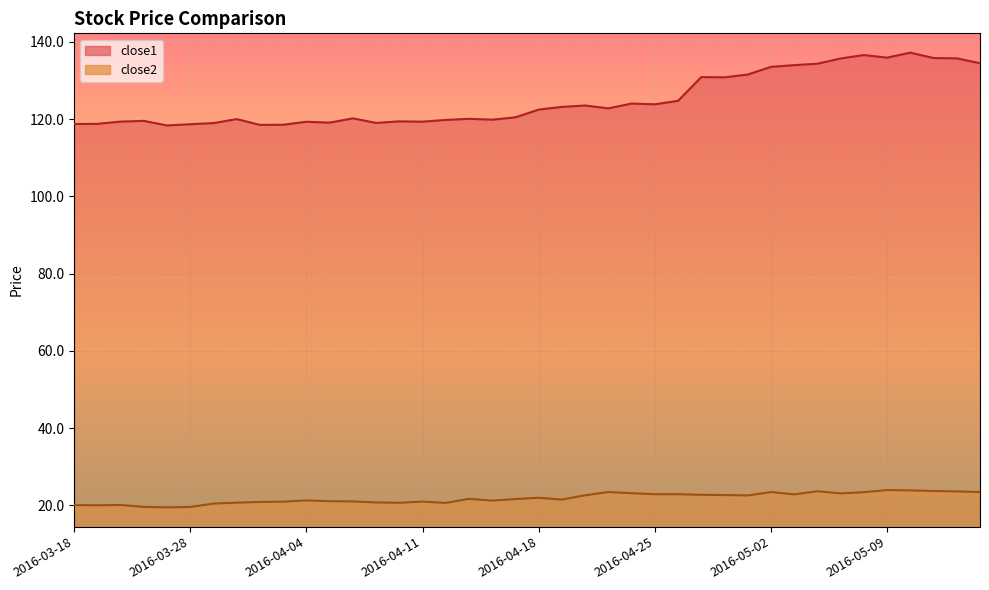

Reading left to right, extract all data points from this chart.

close1: 118.8	118.8	119.4	119.6	118.4	118.7	119.0	120.0	118.5	118.6	119.3	119.1	120.2	119.0	119.5	119.4	119.8	120.1	119.9	120.5	122.5	123.2	123.5	122.8	124.0	123.9	124.8	130.9	130.8	131.6	133.6	134.0	134.4	135.7	136.6	135.9	137.2	135.8	135.8	134.5
close2: 20.1	20.1	20.1	19.6	19.5	19.6	20.5	20.7	20.9	21.0	21.3	21.1	21.1	20.8	20.7	21.0	20.7	21.7	21.3	21.7	22.0	21.5	22.6	23.5	23.2	22.9	22.9	22.8	22.7	22.6	23.5	22.9	23.7	23.1	23.4	24.0	23.9	23.8	23.7	23.5